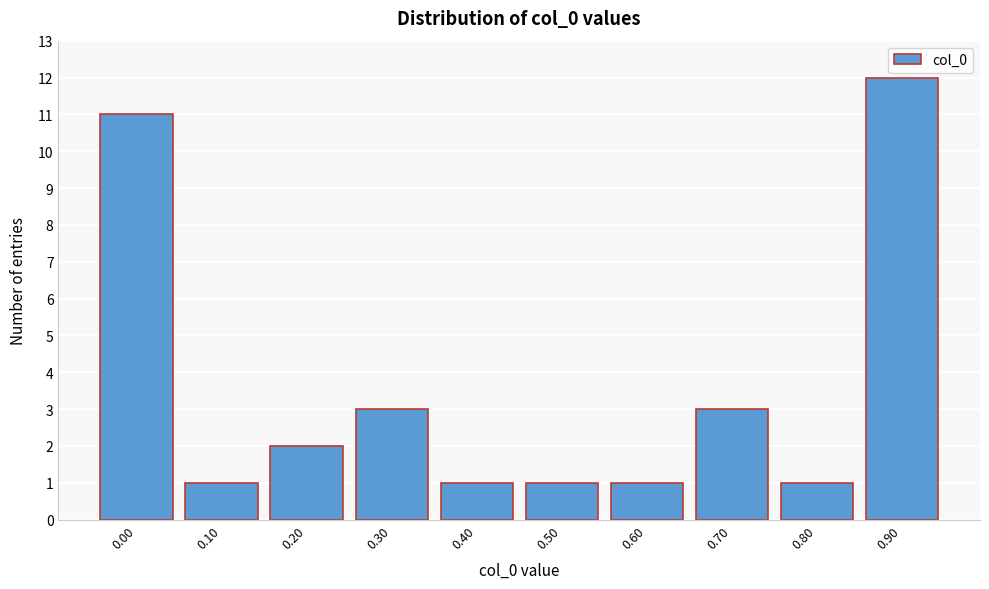

Reading right to left, transcribe all the data shown in this chart.

0.90=12	0.80=1	0.70=3	0.60=1	0.50=1	0.40=1	0.30=3	0.20=2	0.10=1	0.00=11